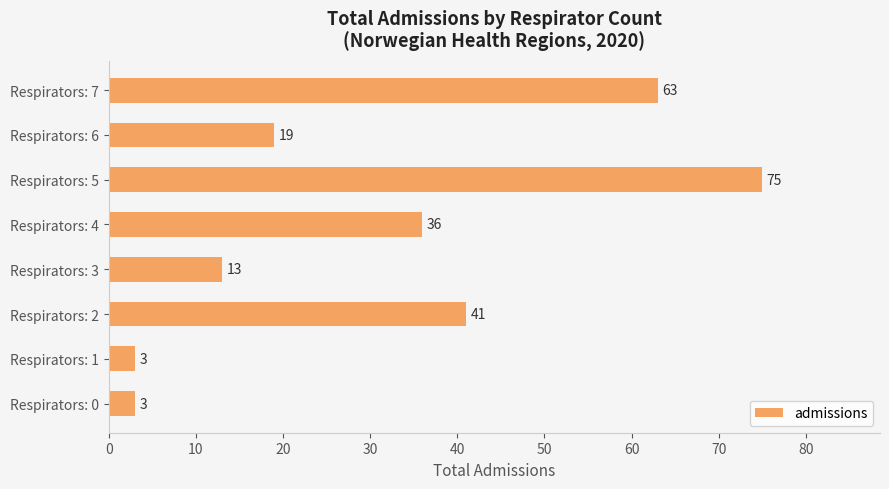

At which label is the value closest to 39?

Respirators: 2